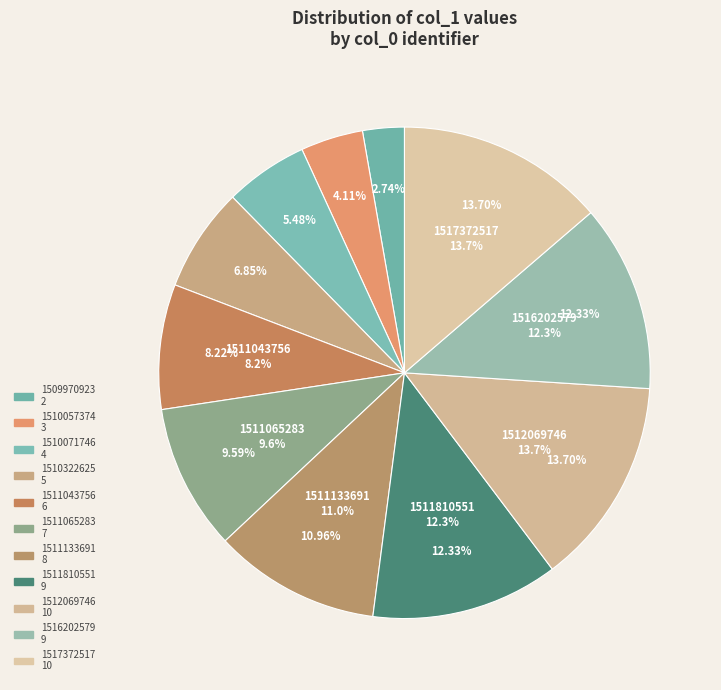

Count the number of slices in the pie.

11